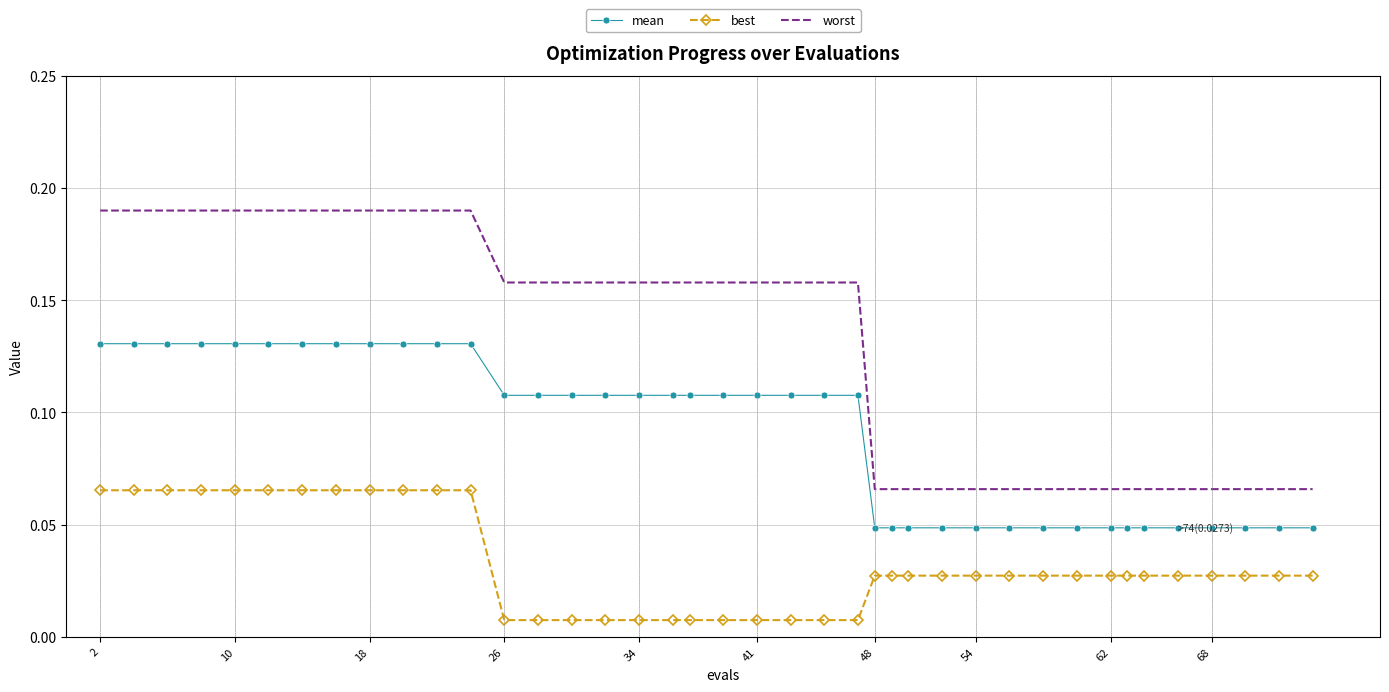

True or false: worst and best intersect in this chart.

False